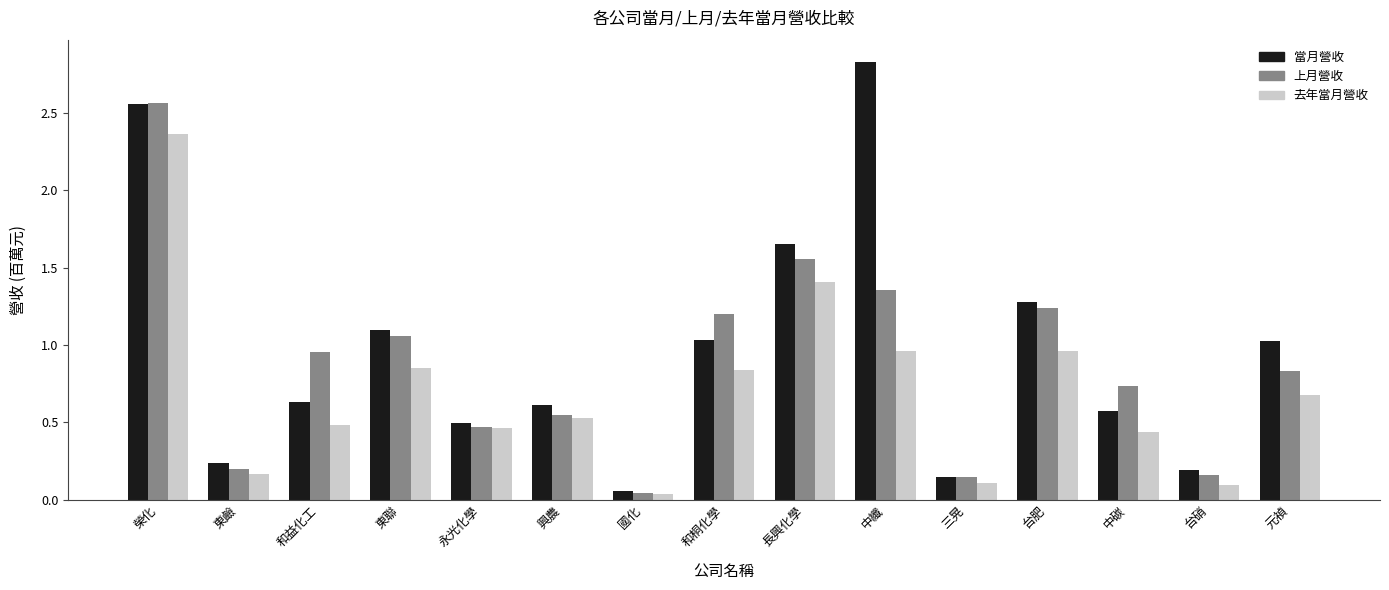

Which series has the largest range (max minus min)?

當月營收